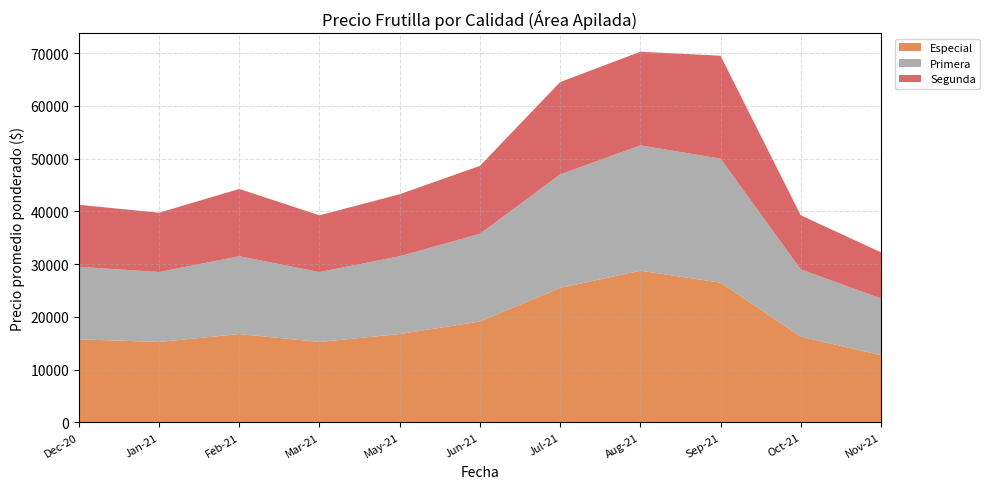

At which label does Especial reach its peak?

Aug-21